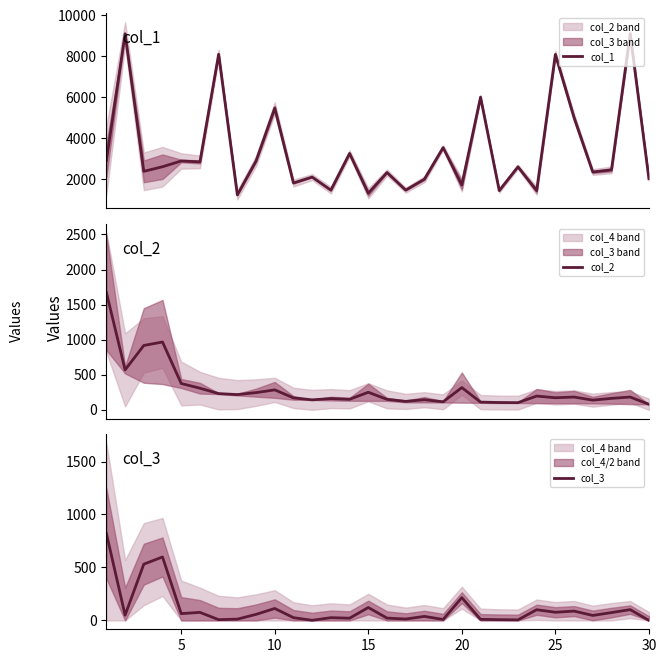

What is the difference between the second highest and second lowest values in the col_2 series?

864